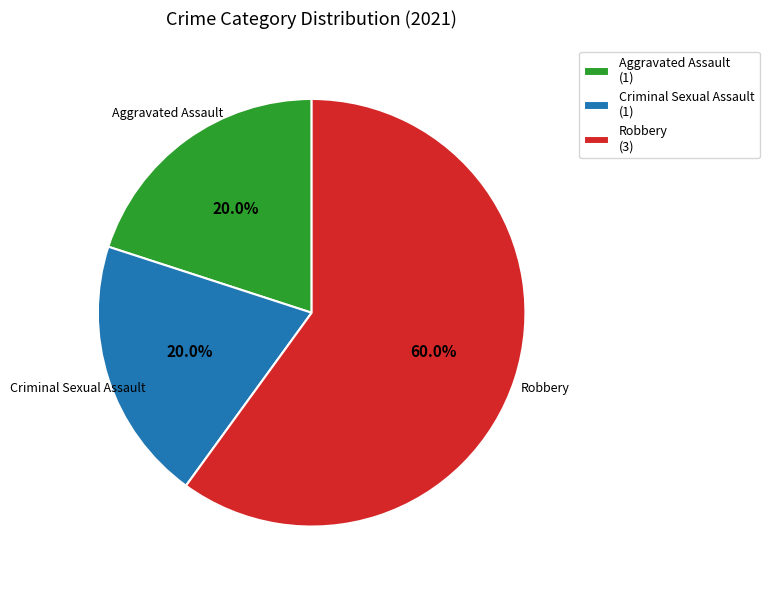

Which slice is the largest?

Robbery (3)